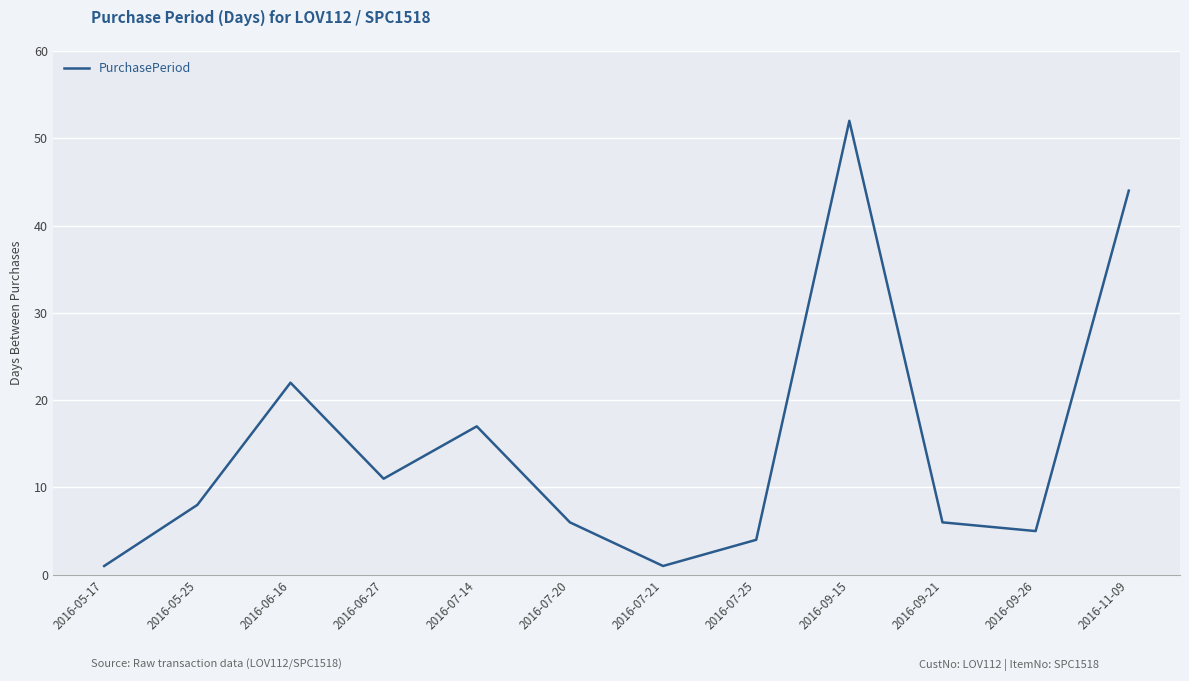

Reading left to right, transcribe all the data shown in this chart.

1	8	22	11	17	6	1	4	52	6	5	44